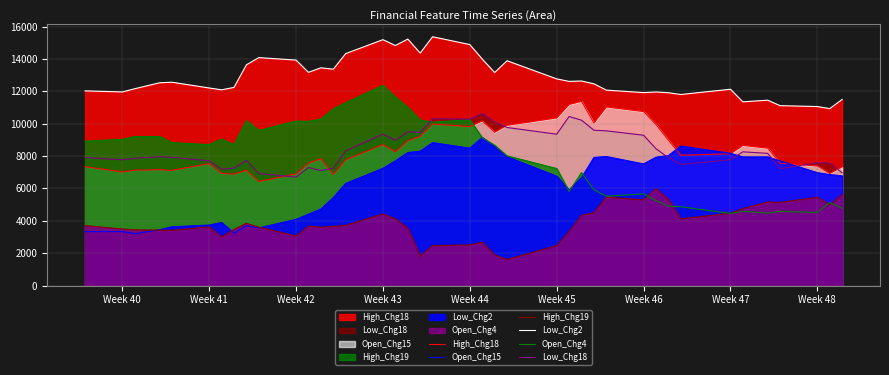

True or false: High_Chg18 and Open_Chg15 intersect in this chart.

True